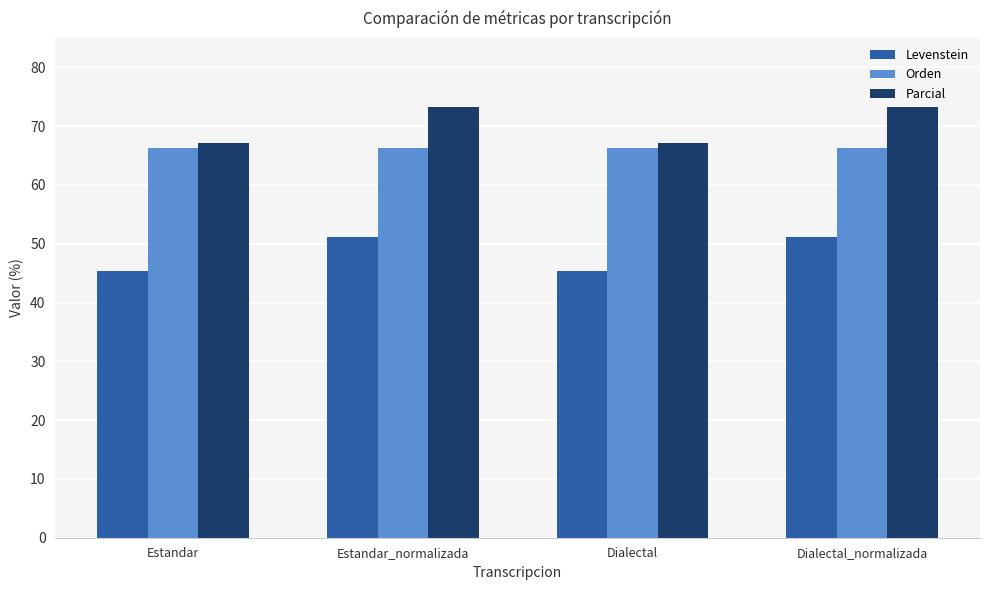

What is the maximum value shown in the chart?

73.3